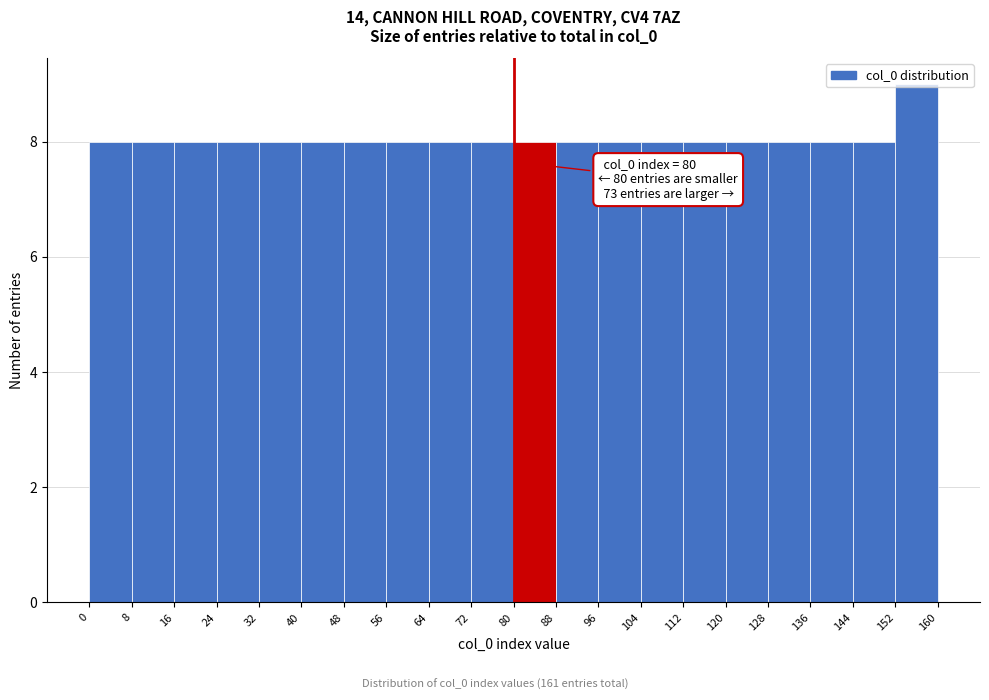

Over which range of the x-axis is the bar tallest?

152 to 160